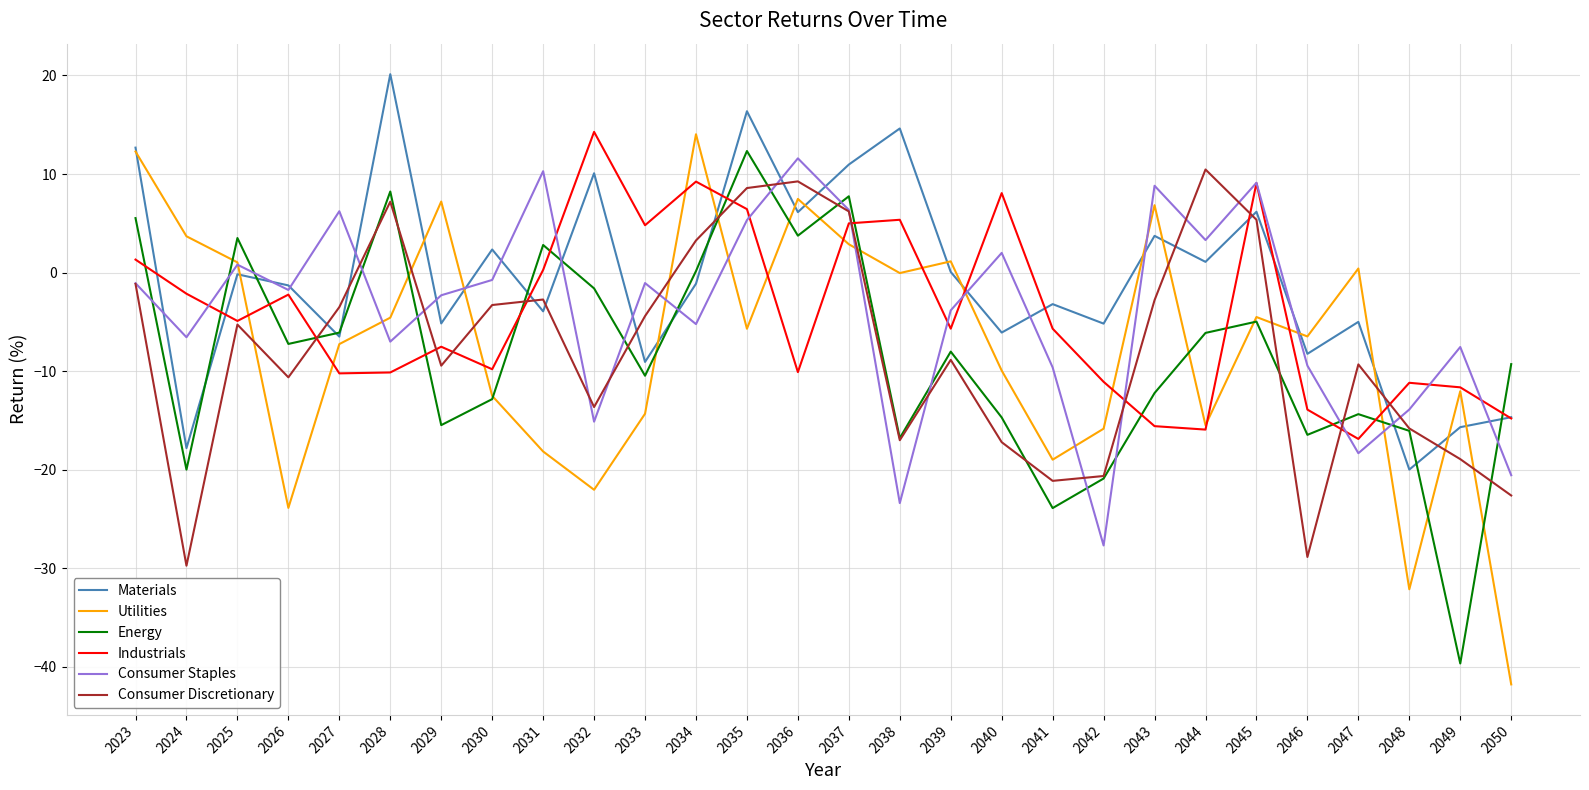

True or false: Consumer Discretionary has more than 0 interior local peaks.

True